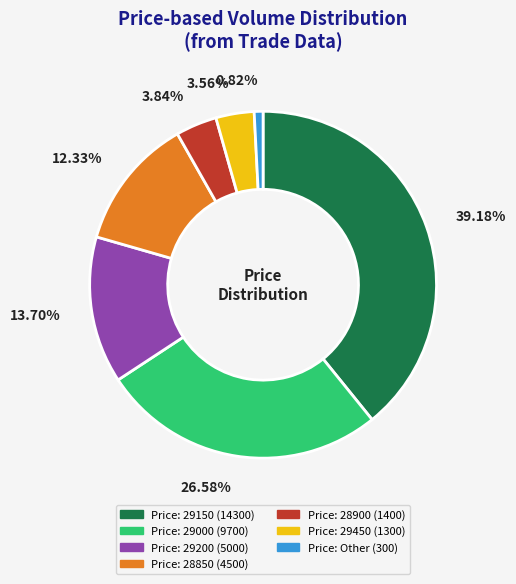

Count the number of slices in the pie.

7